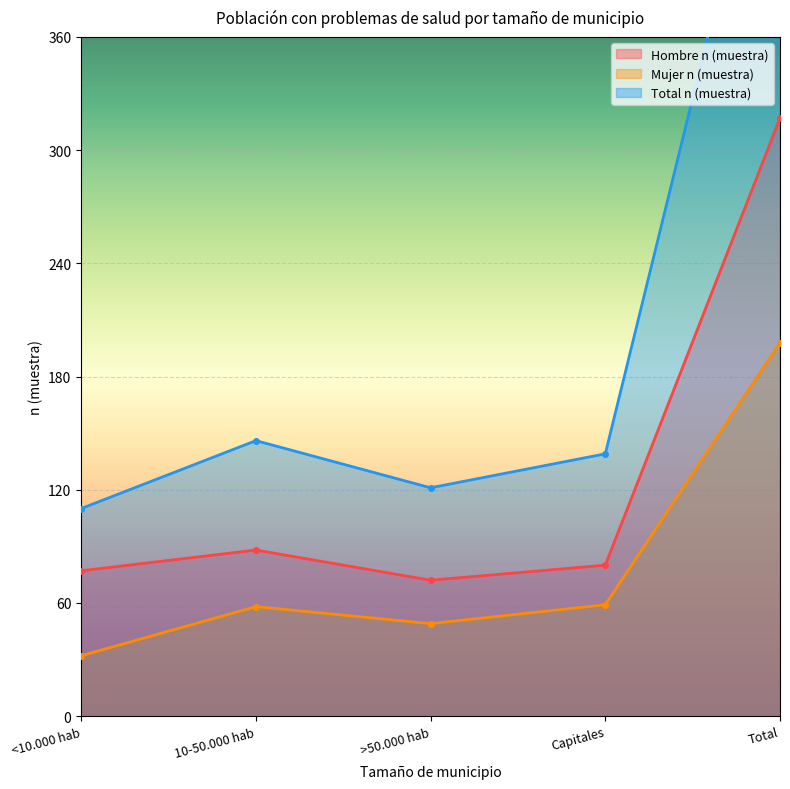

Where is the first local minimum for Hombre n (muestra)?

>50.000 hab